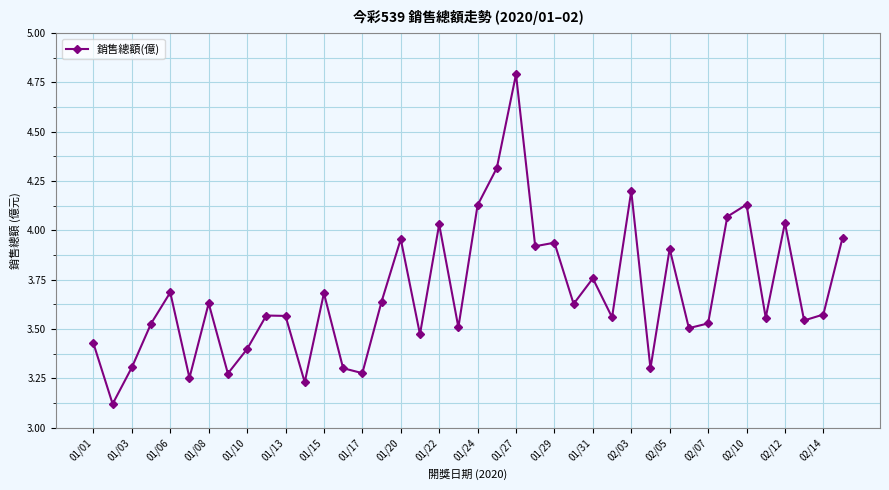

What is the maximum value shown in the chart?

4.8